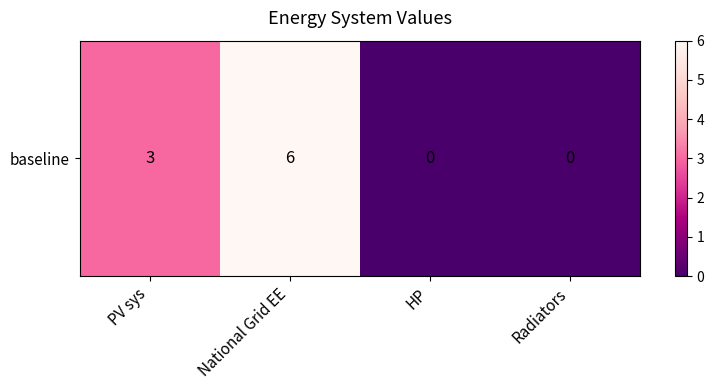

What is the difference between the maximum and minimum values?

6